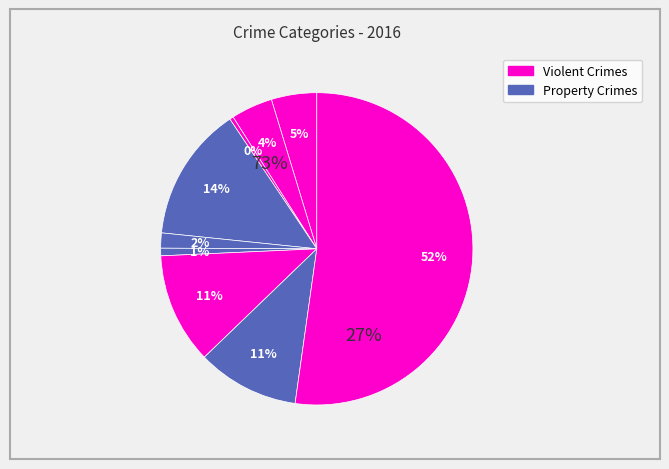

True or false: Criminal Sexual Assault accounts for 1% of the total.

False